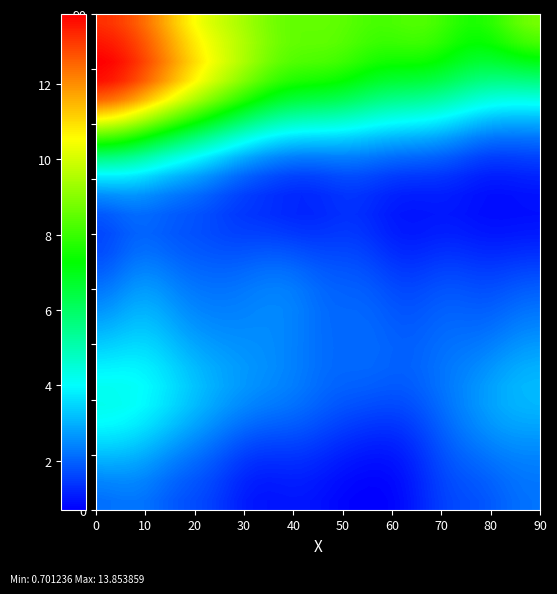

Count the number of categories in the chart.

40